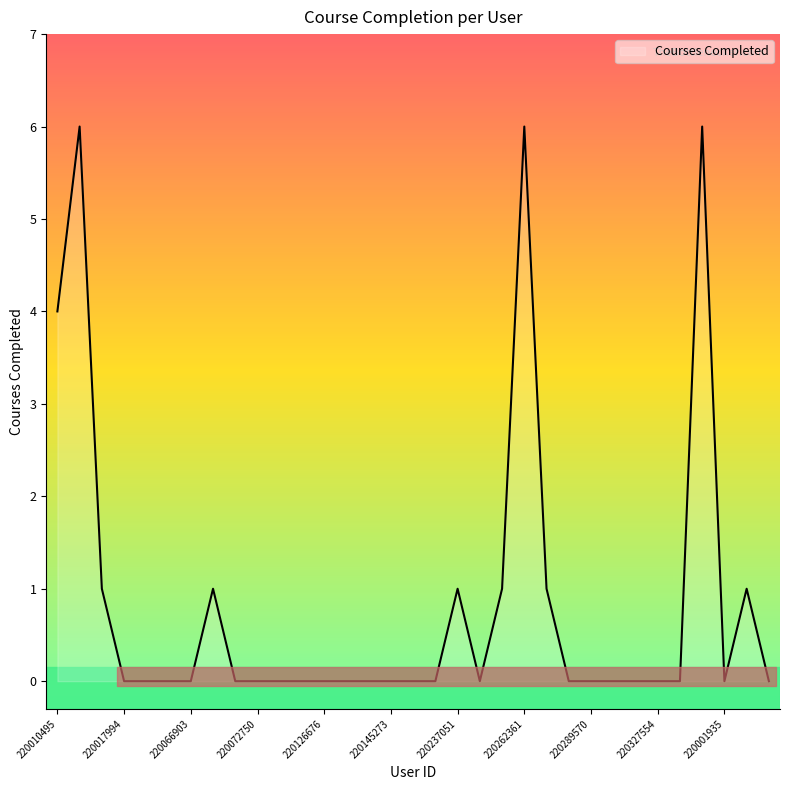

List the labels in order of value, smallest first.

220017994, 220019902, 220046953, 220066903, 220070191, 220072750, 220093930, 220110802, 220126676, 220131060, 220133692, 220145273, 220212622, 220224633, 220242638, 220289508, 220289570, 220294868, 220322510, 220327554, 220377557, 220001935, 220494670, 220017970, 220068459, 220237051, 220253432, 220267485, 220005055, 220010495, 220011928, 220262361, 210346221